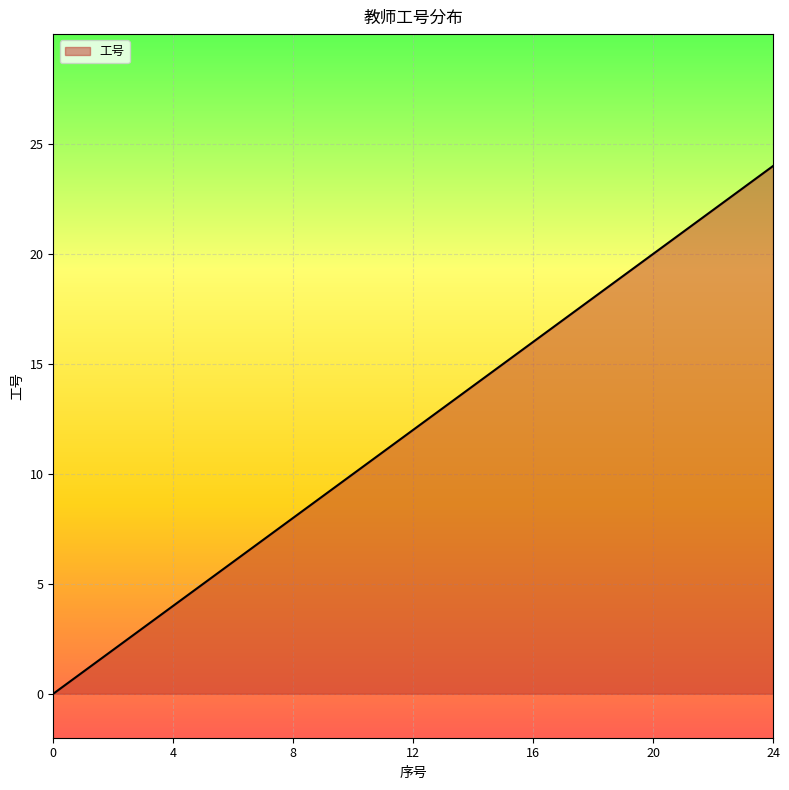

How many lines are shown in the chart?

1